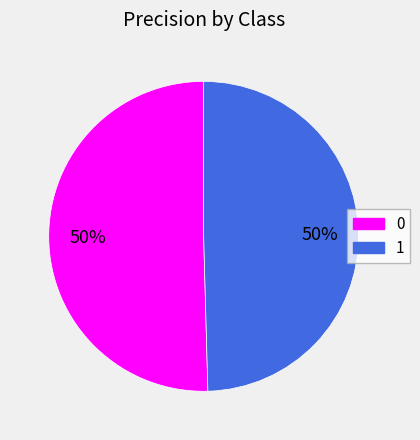

The 0 slice represents 45% of the pie. True or false?

False